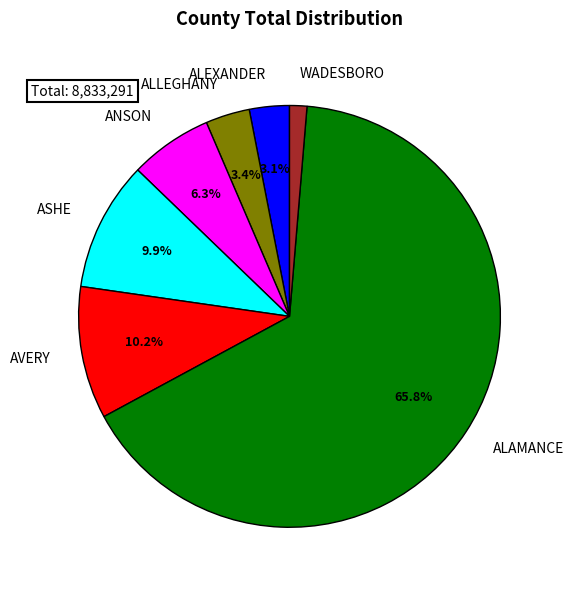

The ANSON slice represents 6% of the pie. True or false?

True